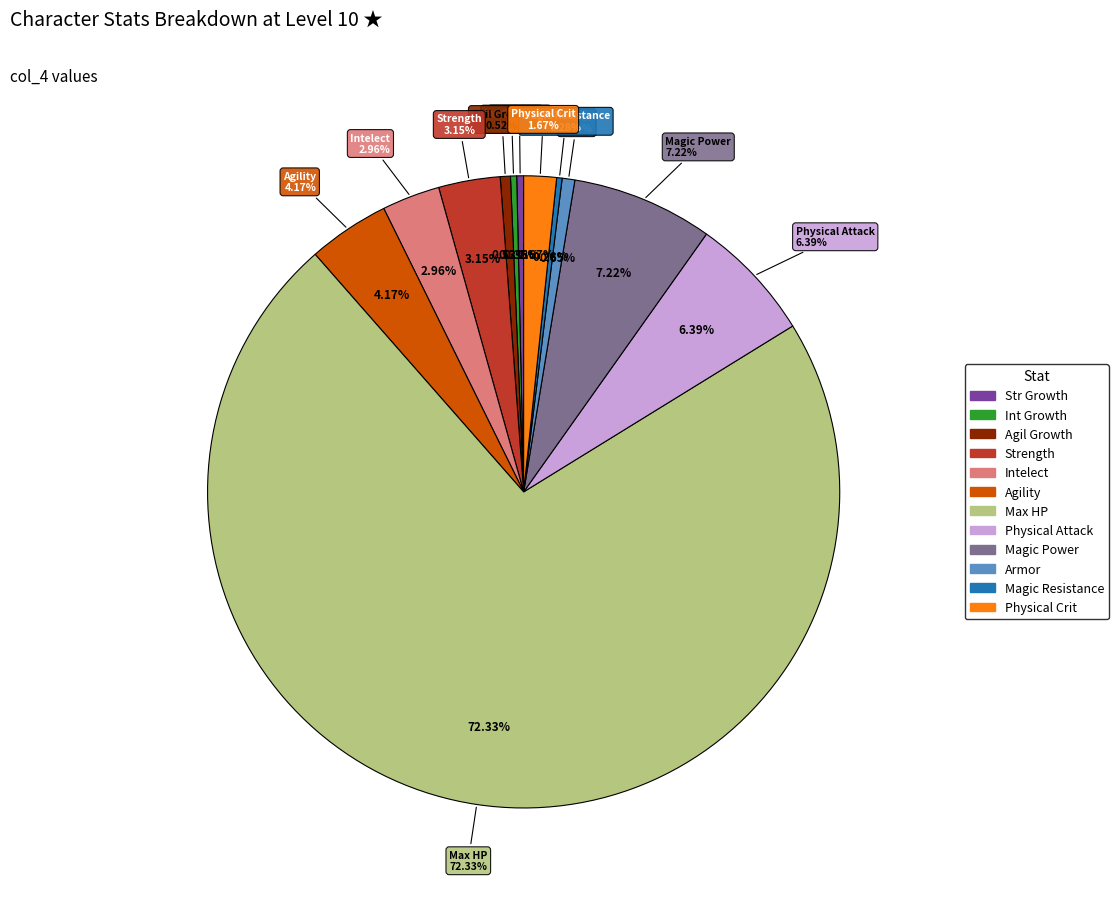

What is the change in value from Magic Power to Physical Crit?

-60.0